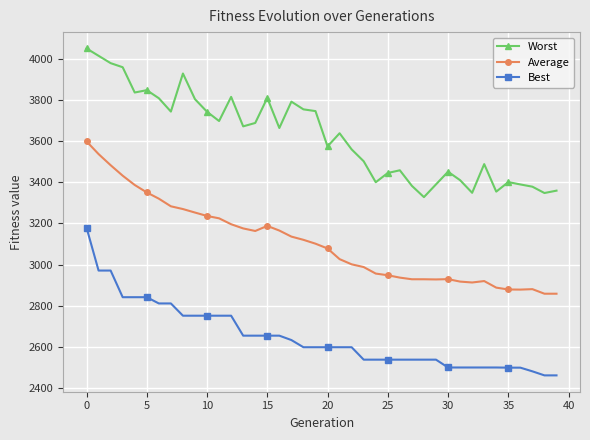

What is the difference between the maximum and minimum values in the Average series?

739.7